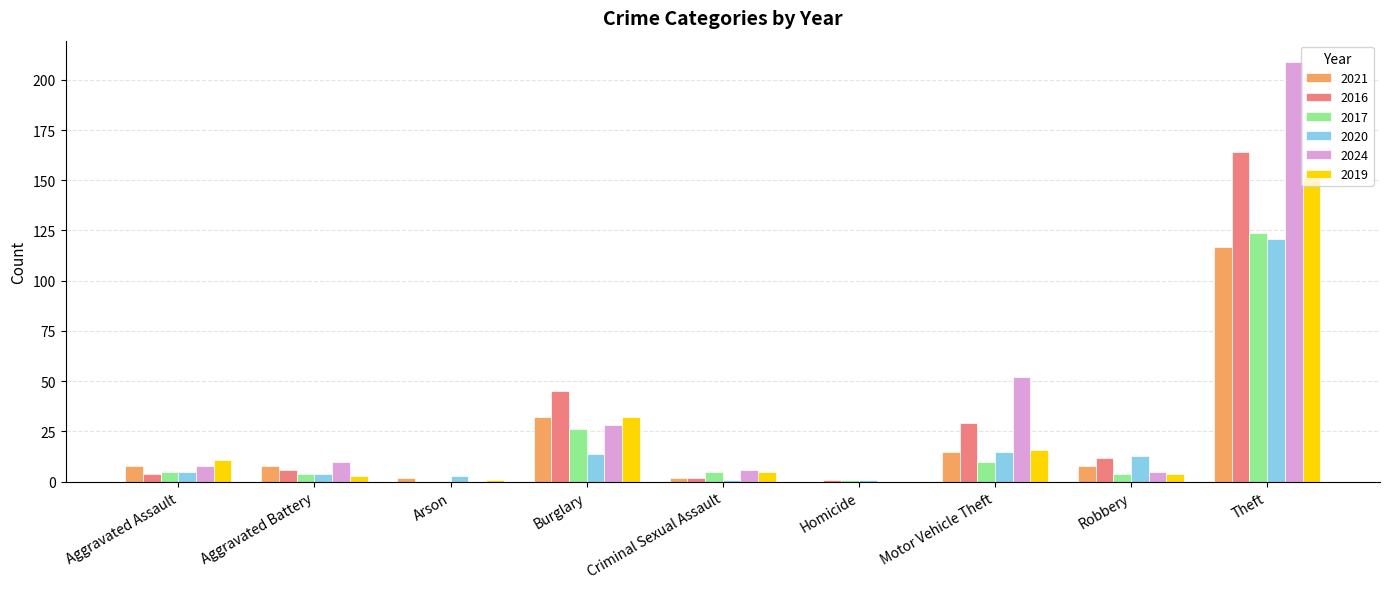

Where is 2021 nearest to the value 58?

Burglary